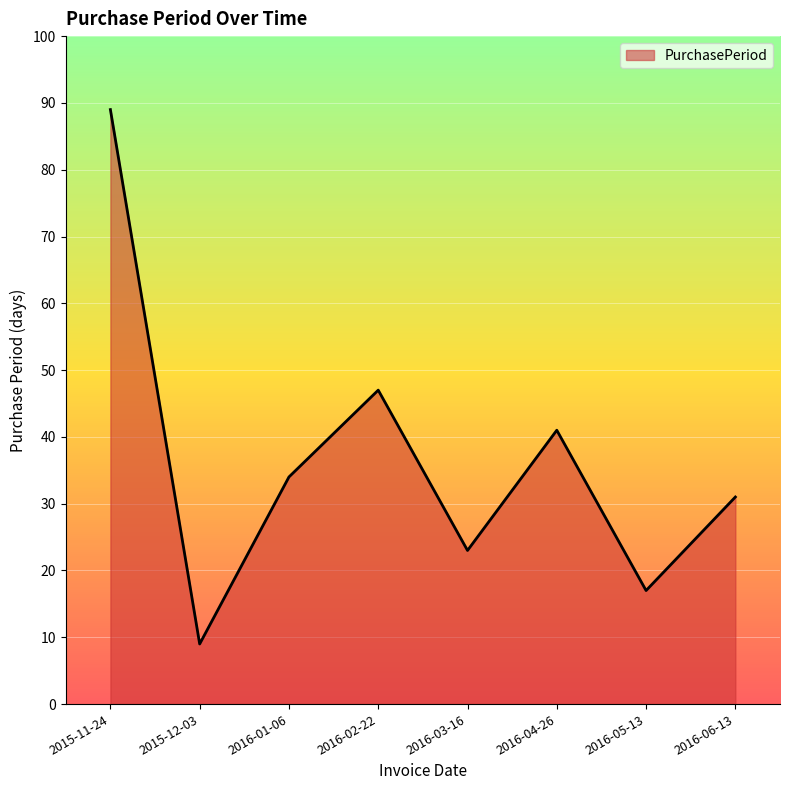

What is the change in value from 2016-02-22 to 2016-04-26?

-6